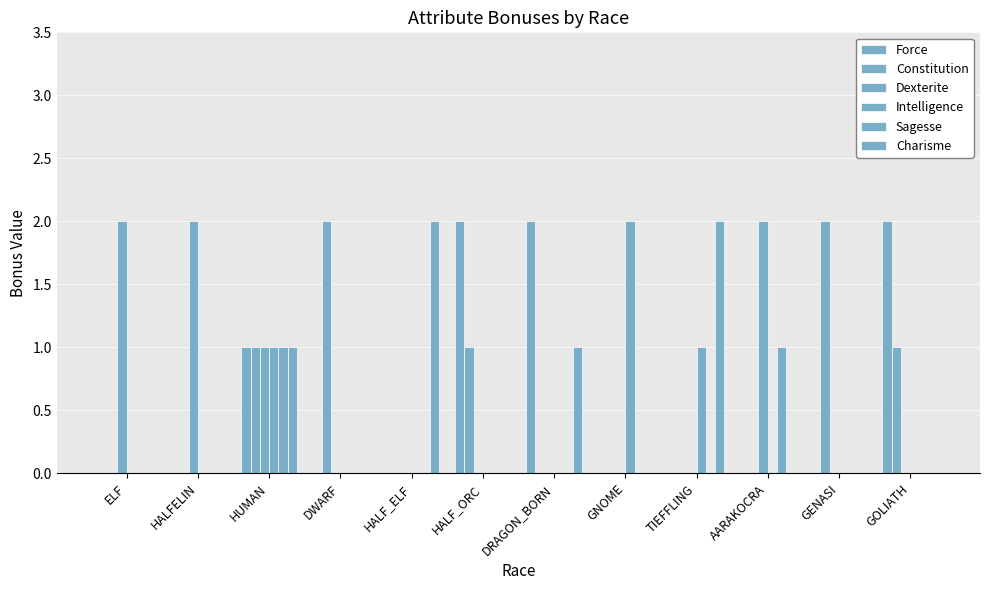

Which label corresponds to the largest value in the chart?

HALF_ORC